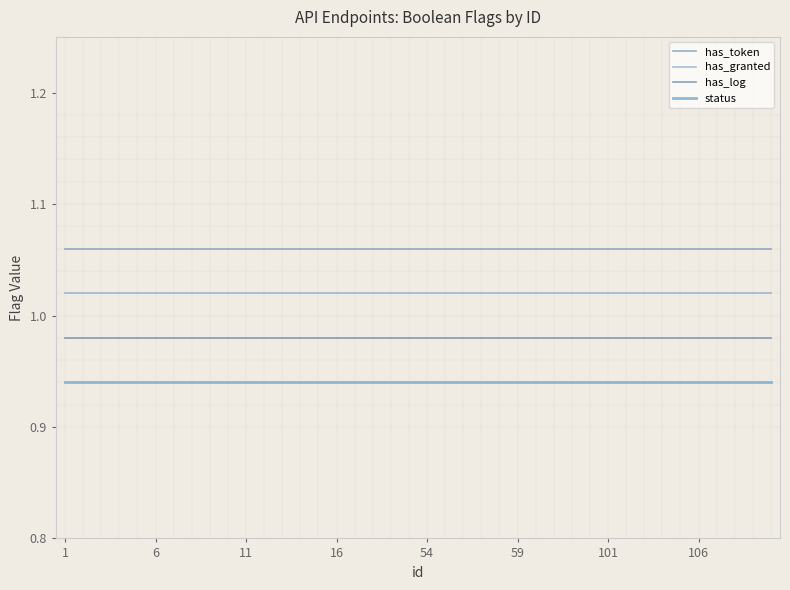

Which series has the largest total across all categories?

has_token